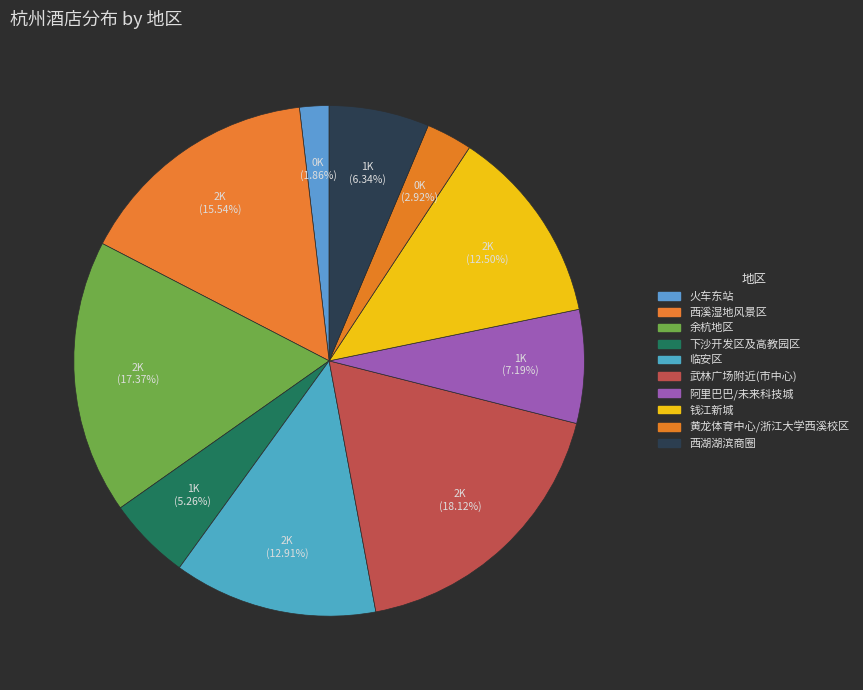

How many slices are in this pie chart?

10